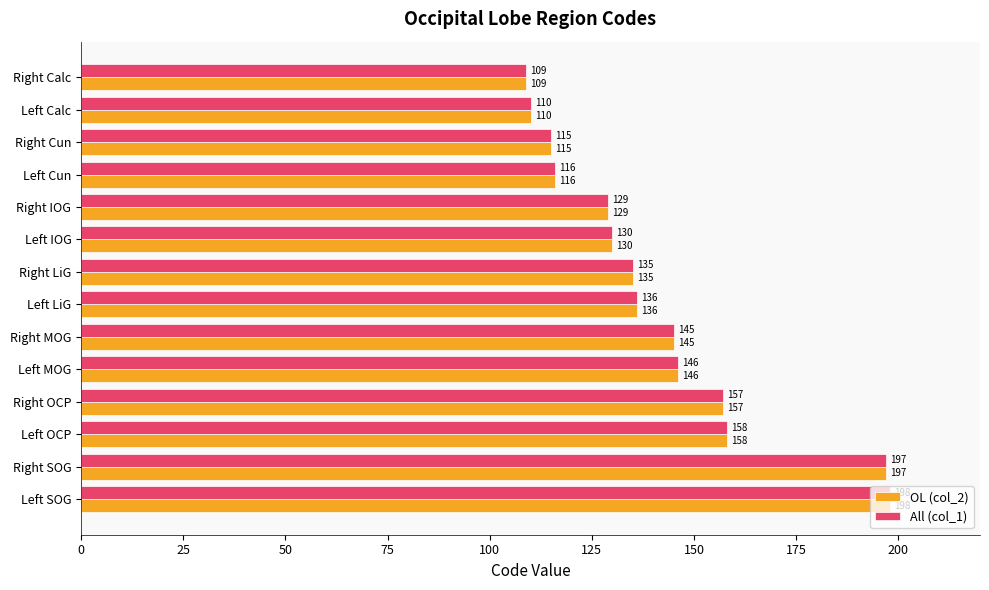

At which category is the sum across all series the highest?

Left SOG